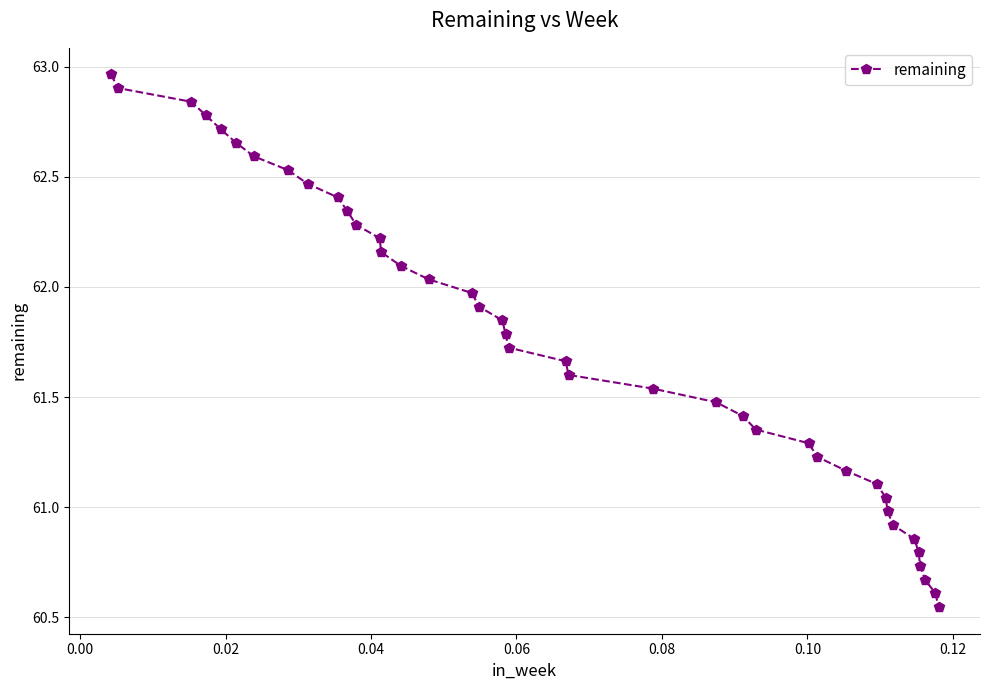

What is the value of the 28th point from the left?

61.3